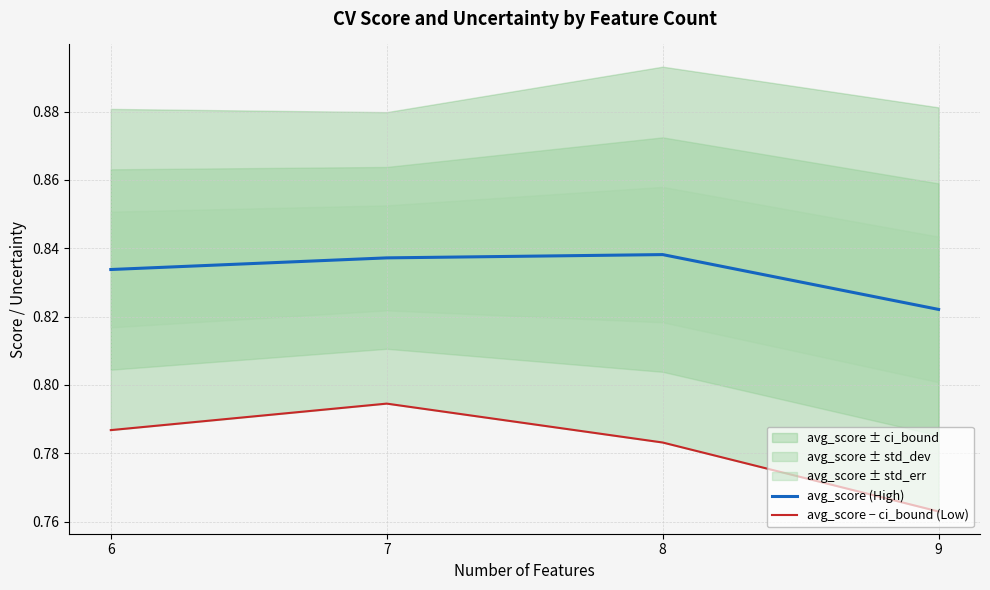

Which category has the highest value in the avg_score (High) series?

8